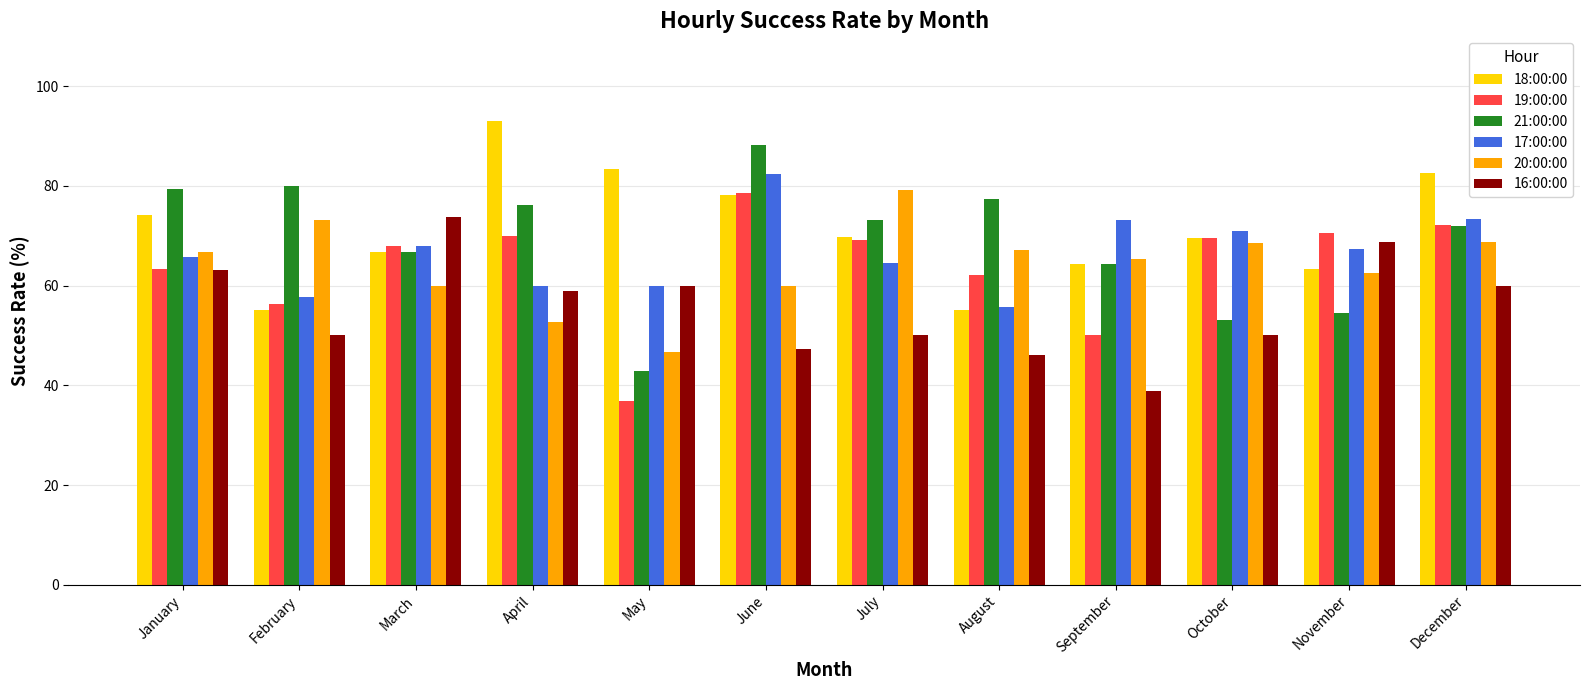

What is the value of the 16:00:00 bar at the 4th from the left?

58.8